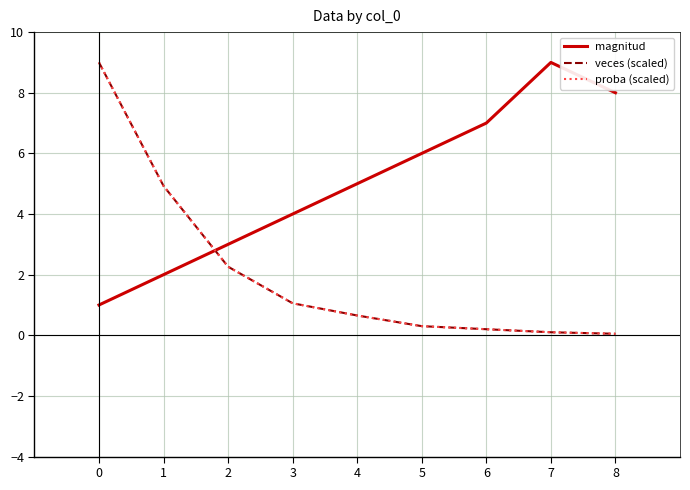

Is this an area chart (filled region under the line)?

No